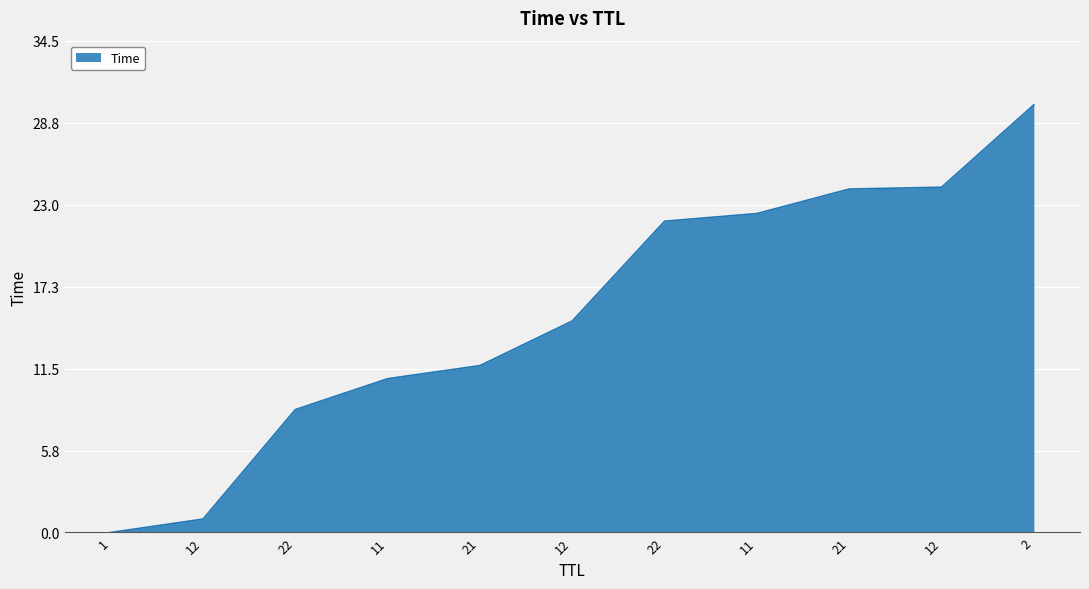

How many lines are shown in the chart?

1